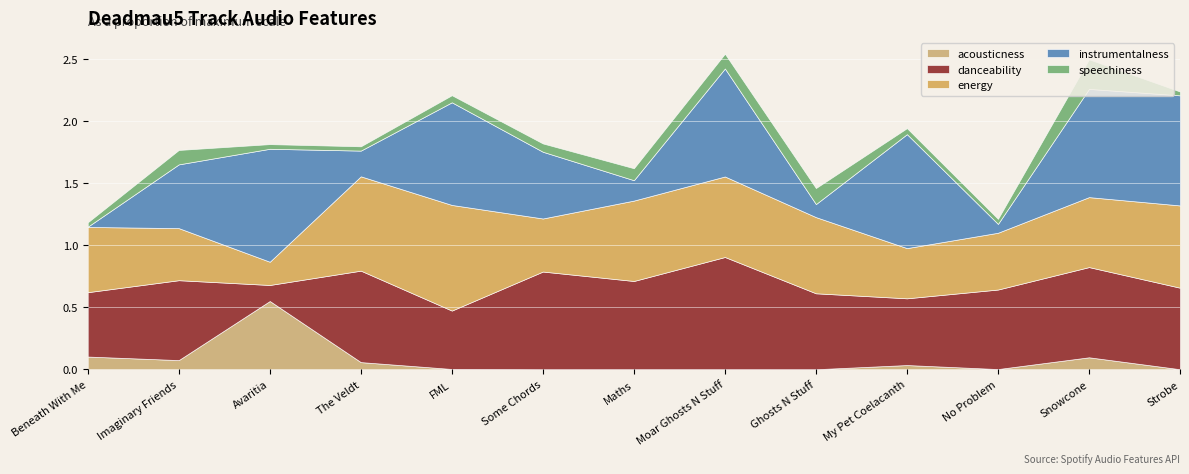

Where do danceability and energy first cross each other?

Beneath With Me and Imaginary Friends